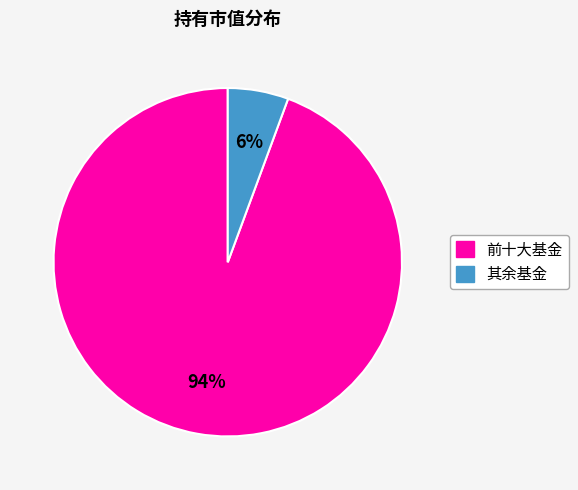

Count the number of slices in the pie.

2